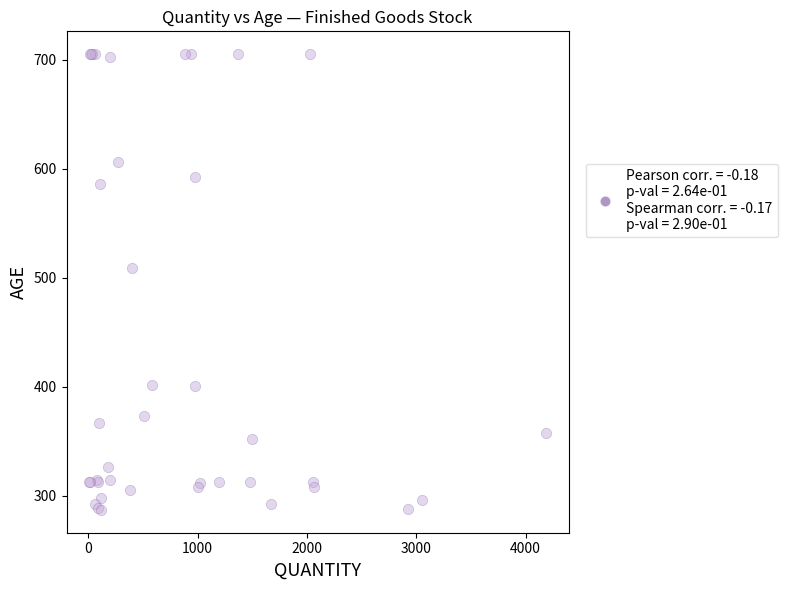

What Y value in the scatter plot is closest to 496?

509